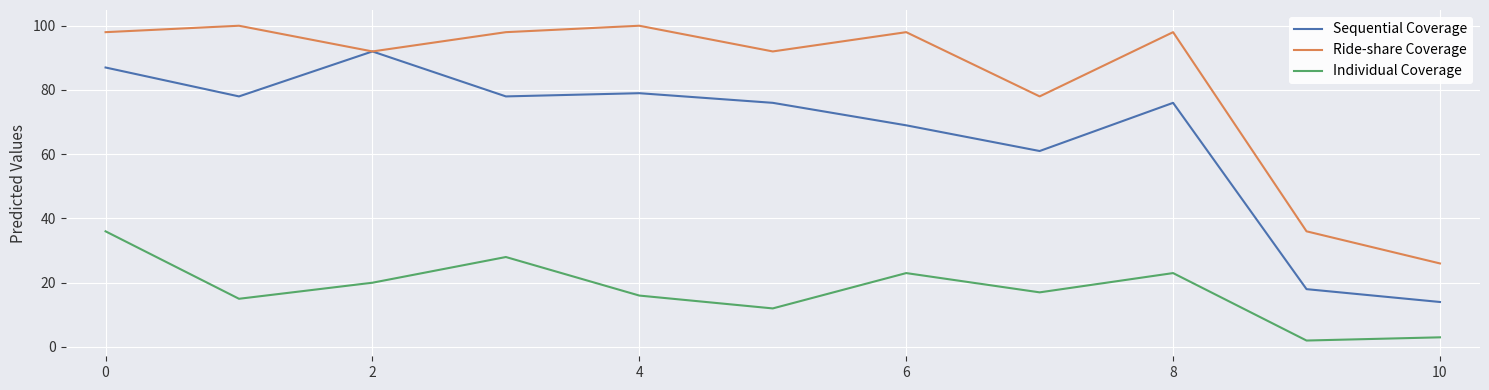

What is the difference between the maximum and minimum values in the Individual Coverage series?

34